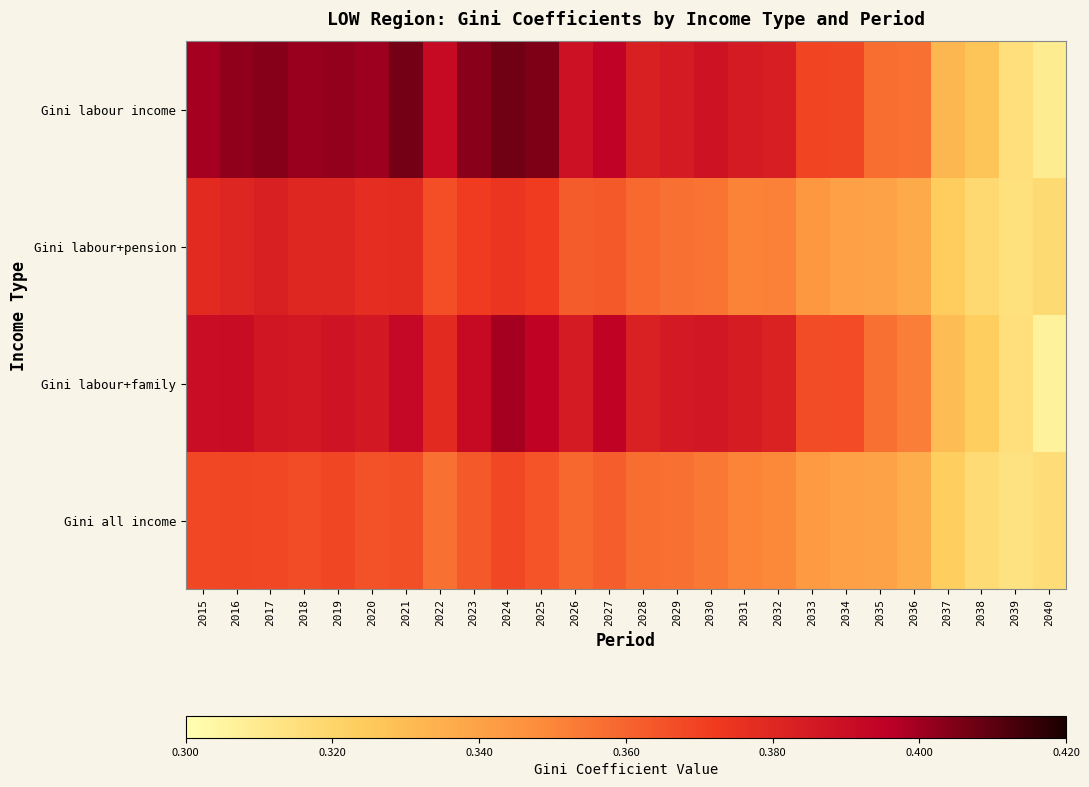

List the series in order of their peak value, lowest first.

Gini all income, Gini labour+pension, Gini labour+family, Gini labour income